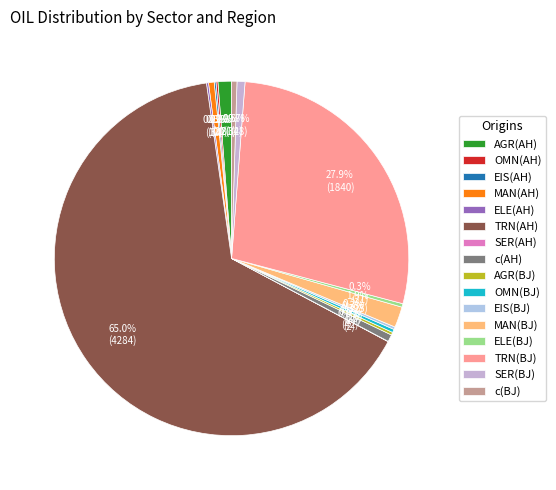

Rank the categories by value from lowest to highest.

SER(AH), EIS(AH), OMN(AH), ELE(AH), EIS(BJ), AGR(BJ), OMN(BJ), ELE(BJ), c(BJ), MAN(AH), c(AH), SER(BJ), AGR(AH), MAN(BJ), TRN(BJ), TRN(AH)